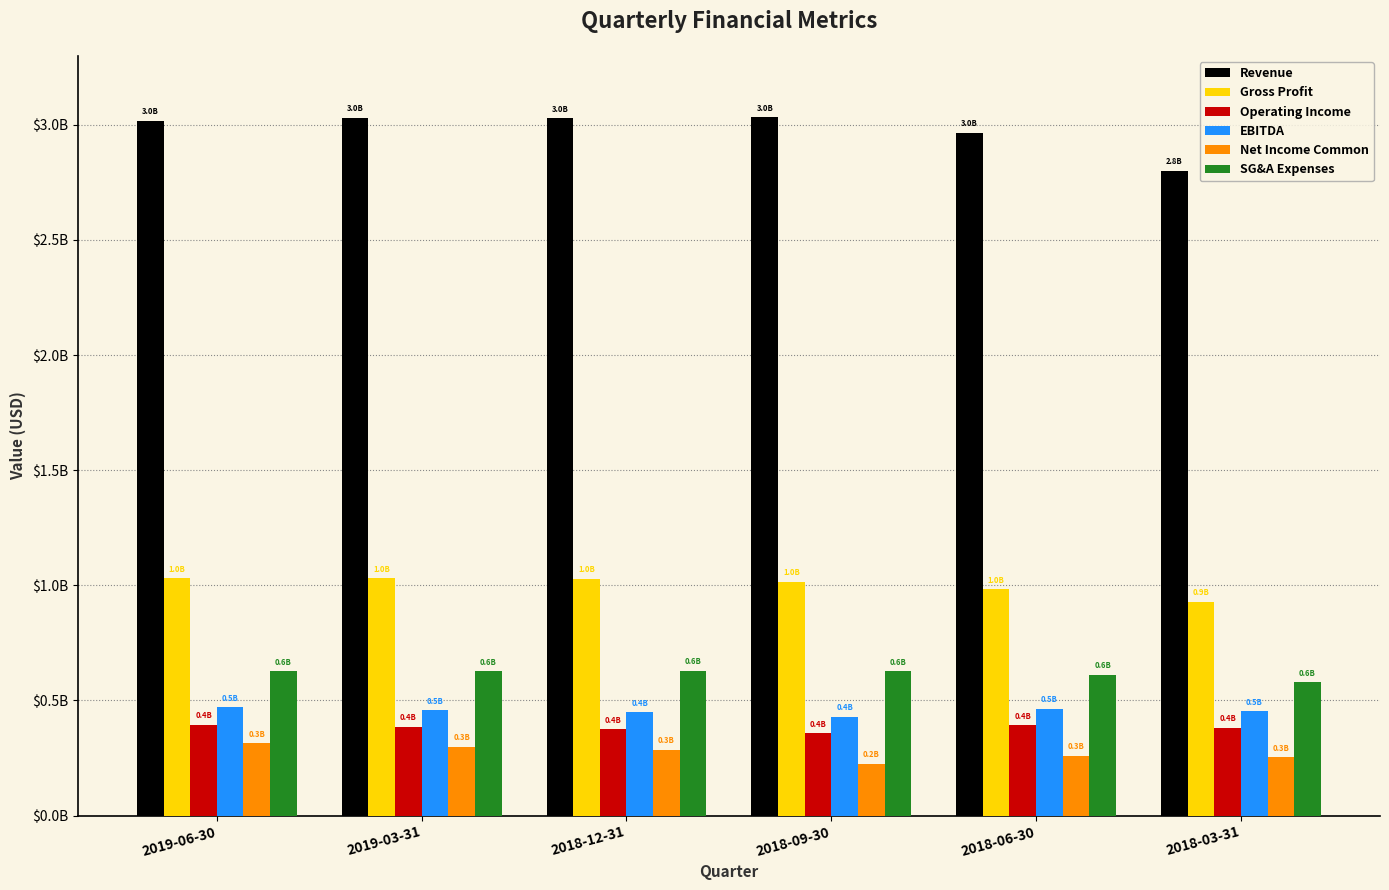

What is the approximate value of EBITDA at 2019-03-31?

457942200